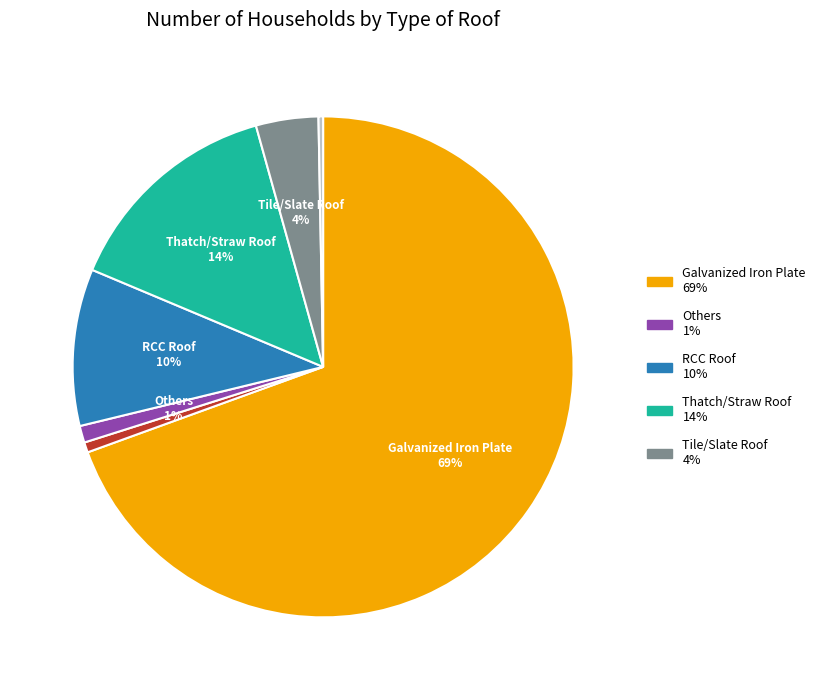

To the nearest percent, what is the average slice percentage?

14%